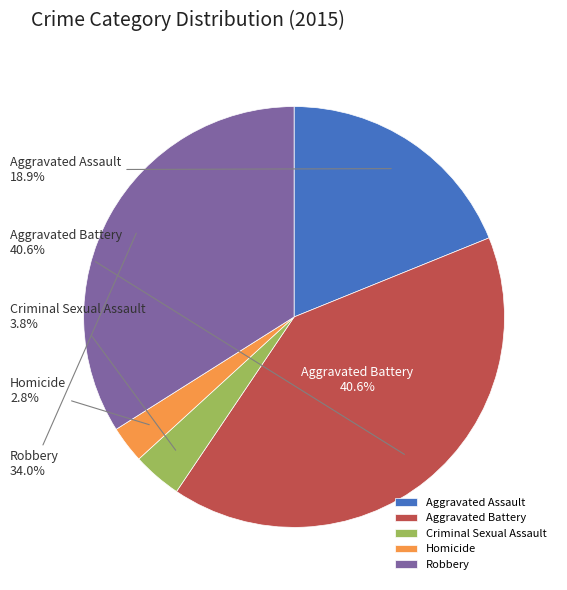

How many segments does this pie chart have?

5